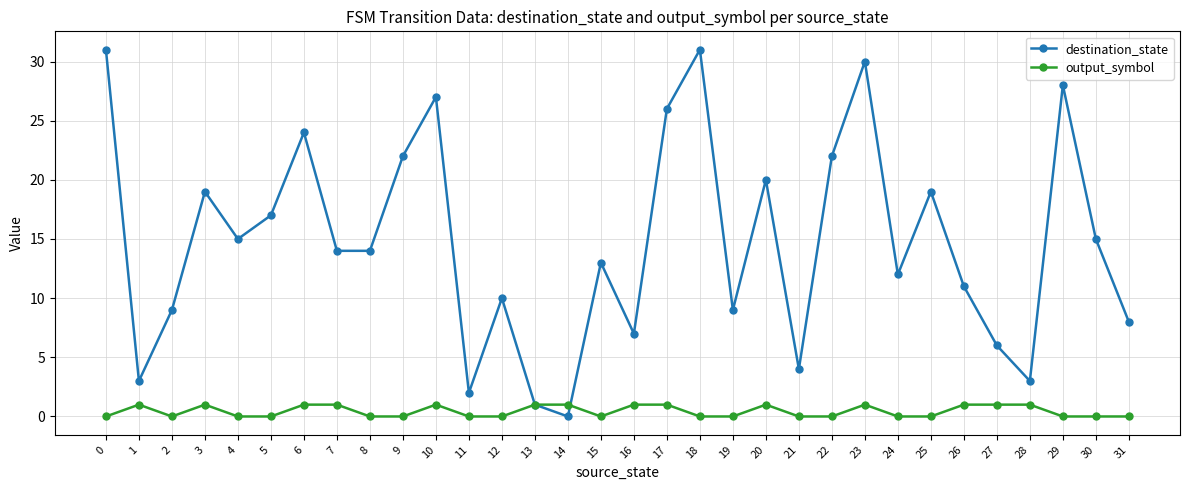

Count the number of data series in this chart.

2